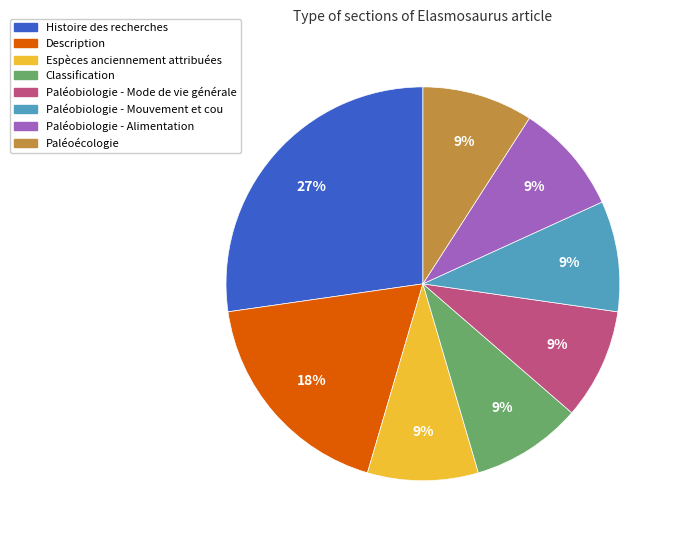

What is the largest slice in the pie chart?

Histoire des recherches